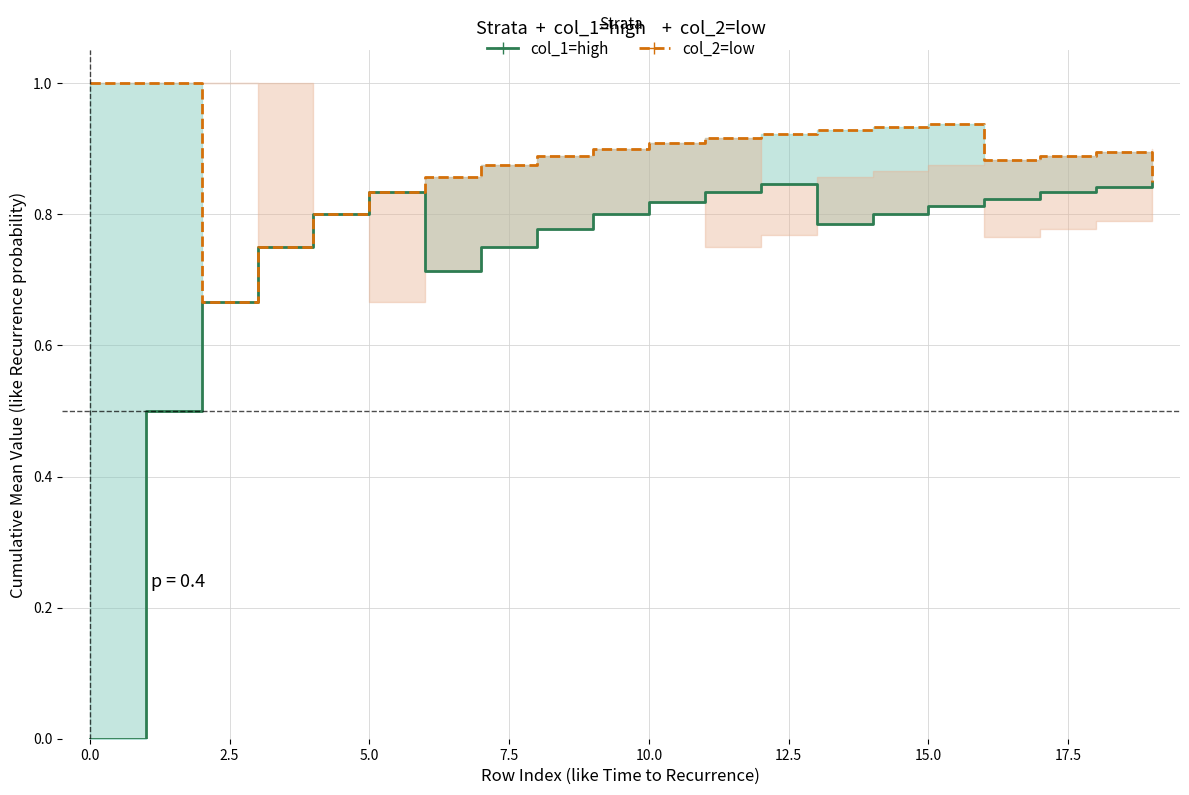

List the series in order of their overall mean, highest first.

col_2 (low), col_1 (high)